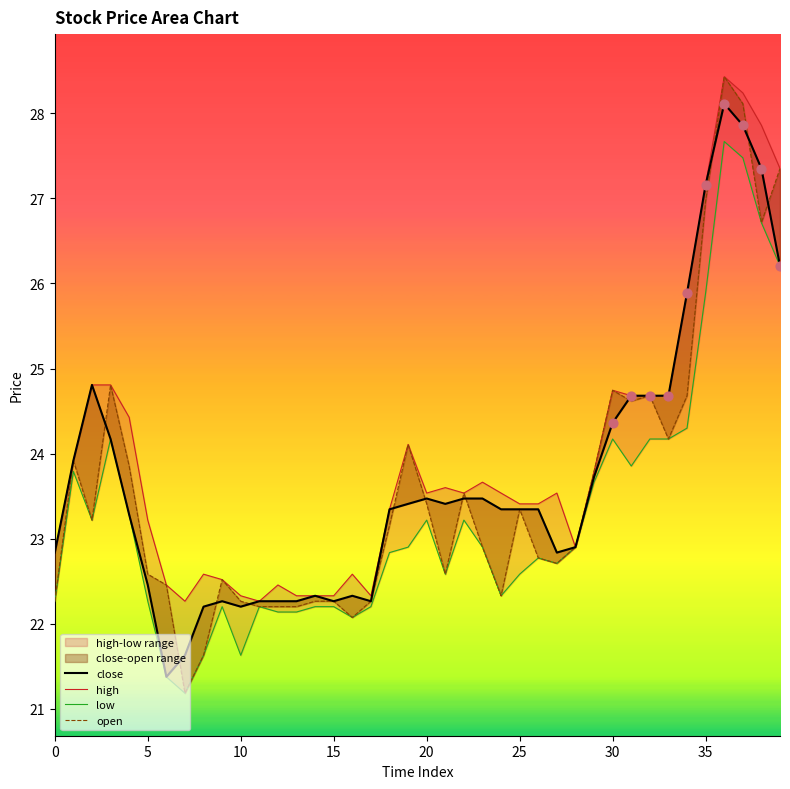

At how many categories does at least one series exceed 24?

14